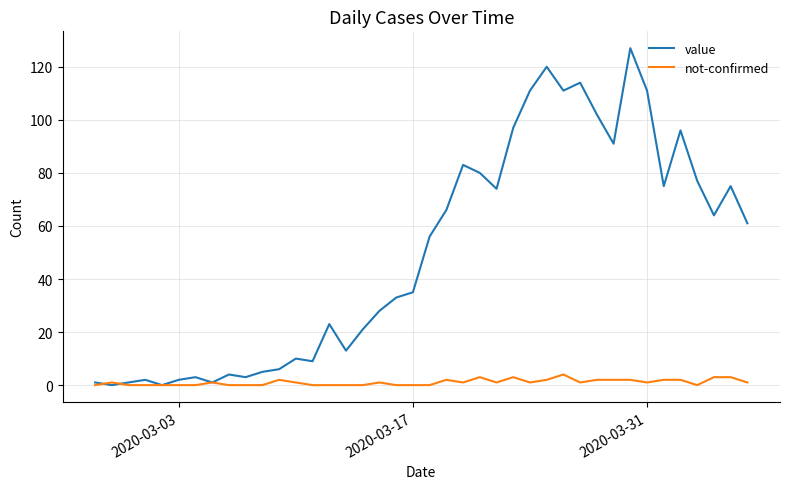

What is the maximum value for value?

127